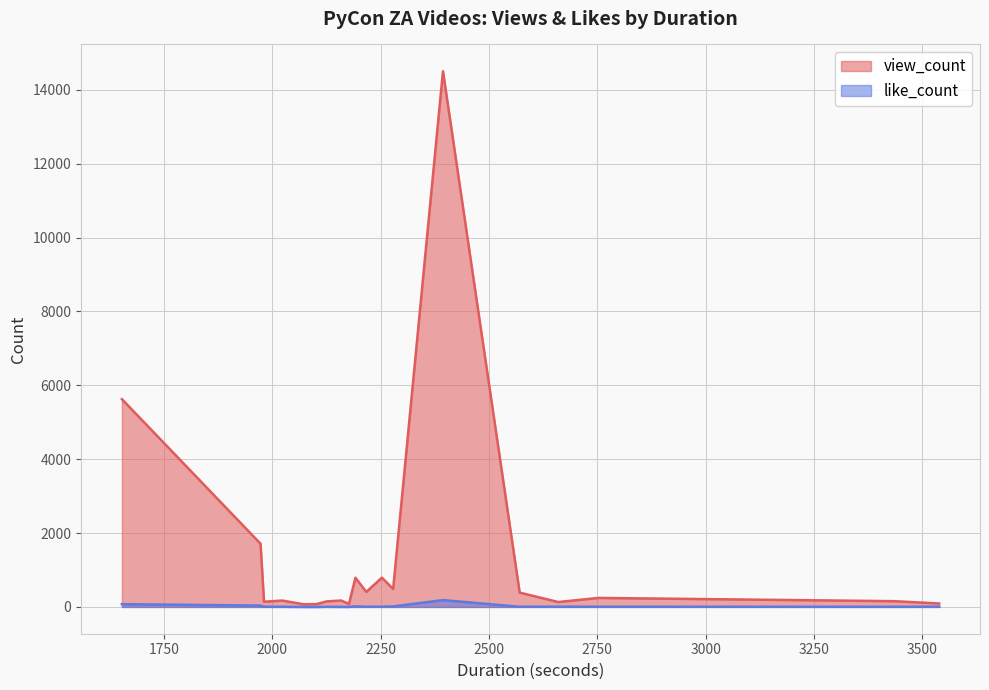

How many values in the like_count series exceed 6?

6